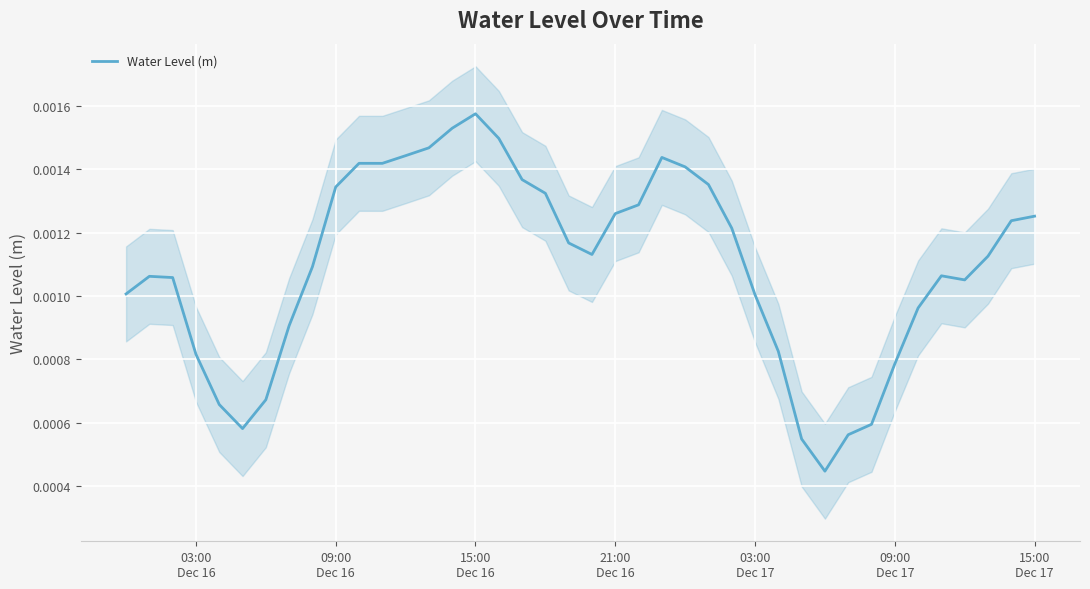

How many data points does each series have?

40